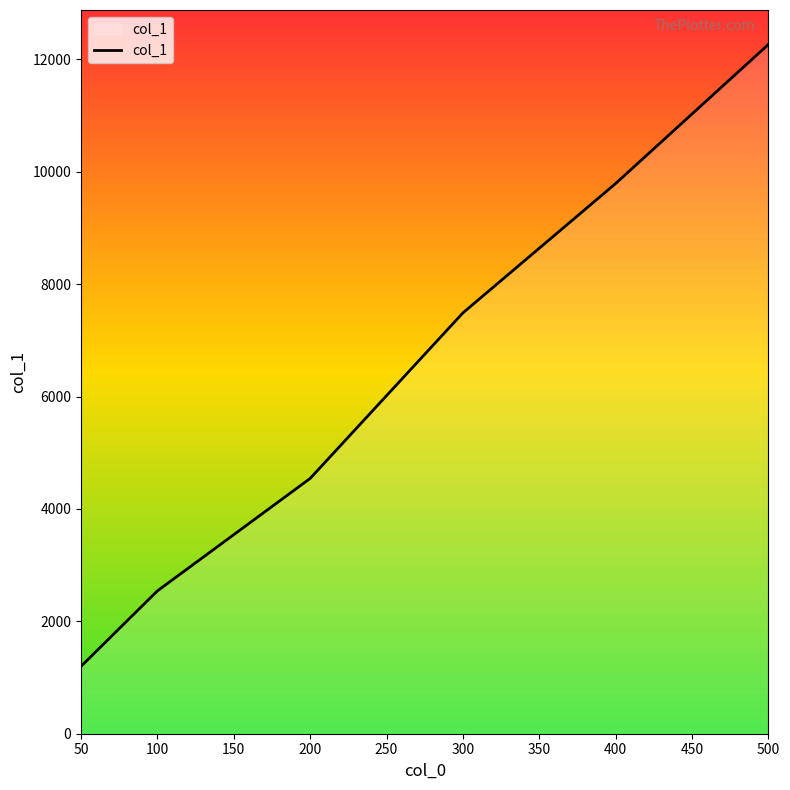

How many values are below 7489?

3